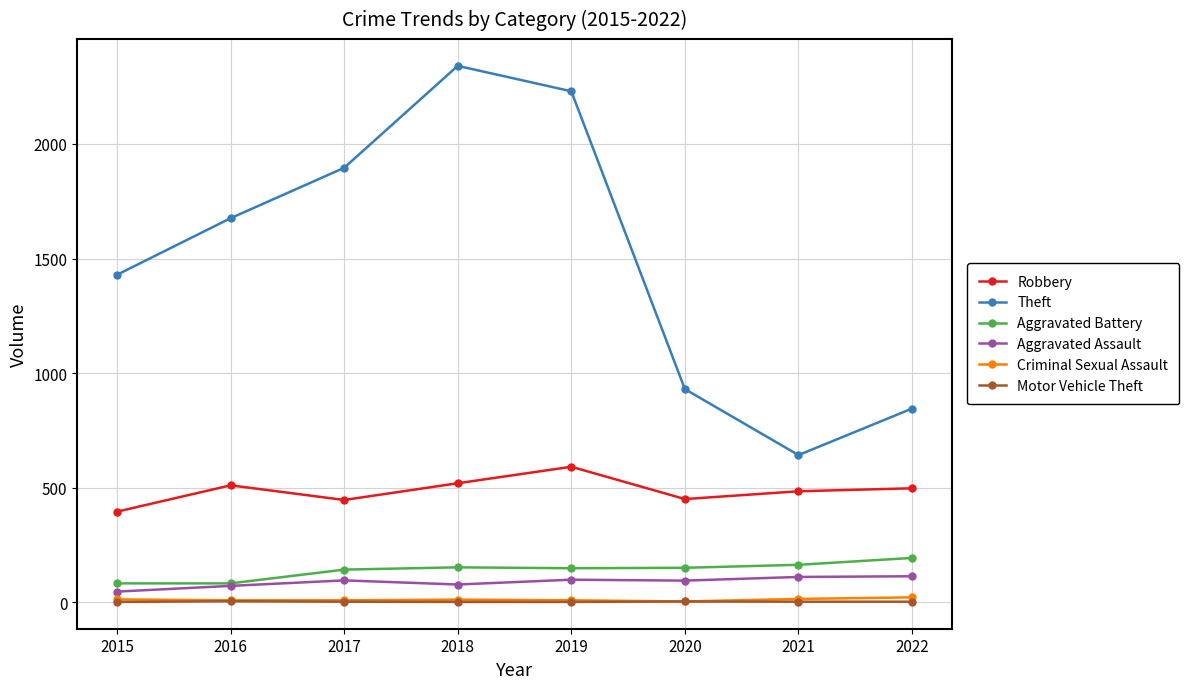

What is the sum of all Aggravated Battery values?

1112